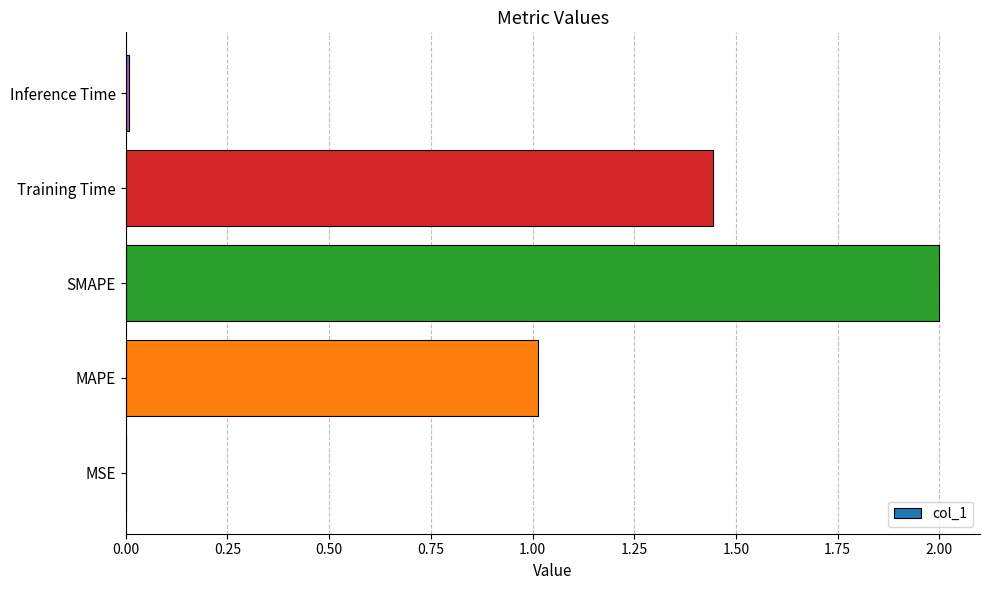

What is the average value?

0.9